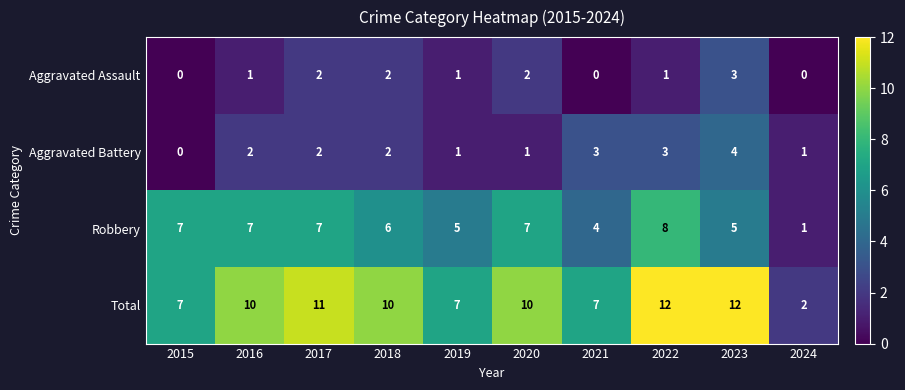

True or false: Aggravated Assault has a value of 0 at 2016.

False